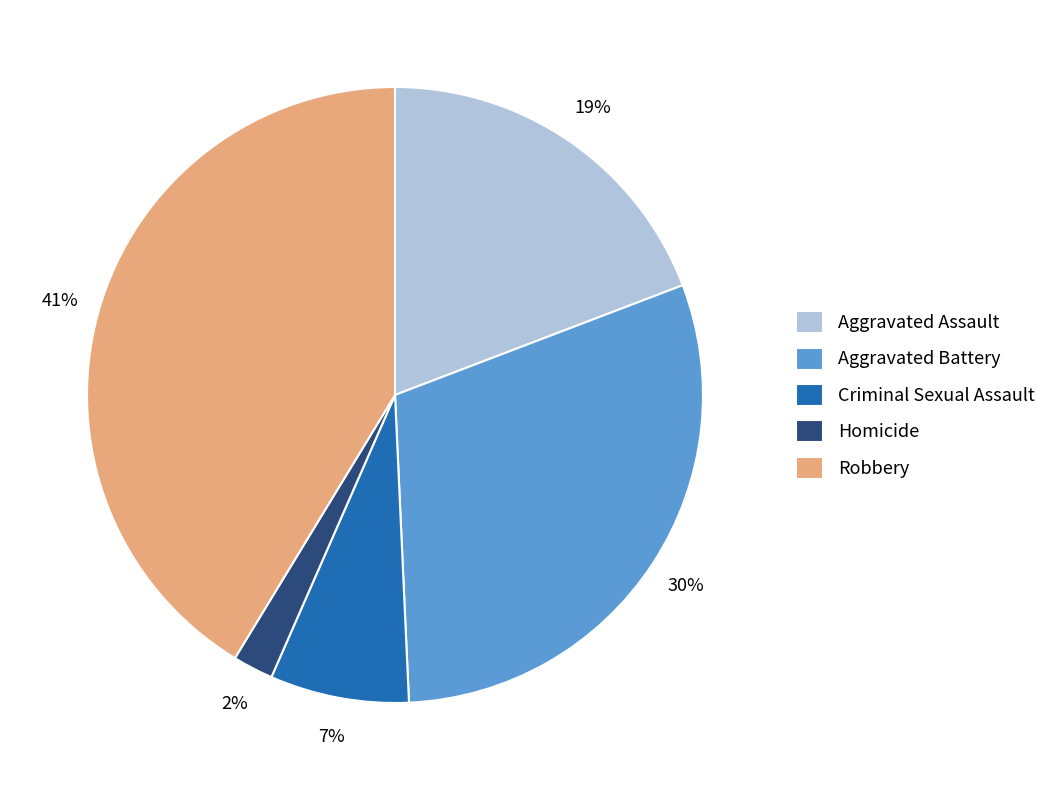

What is the largest slice in the pie chart?

Robbery